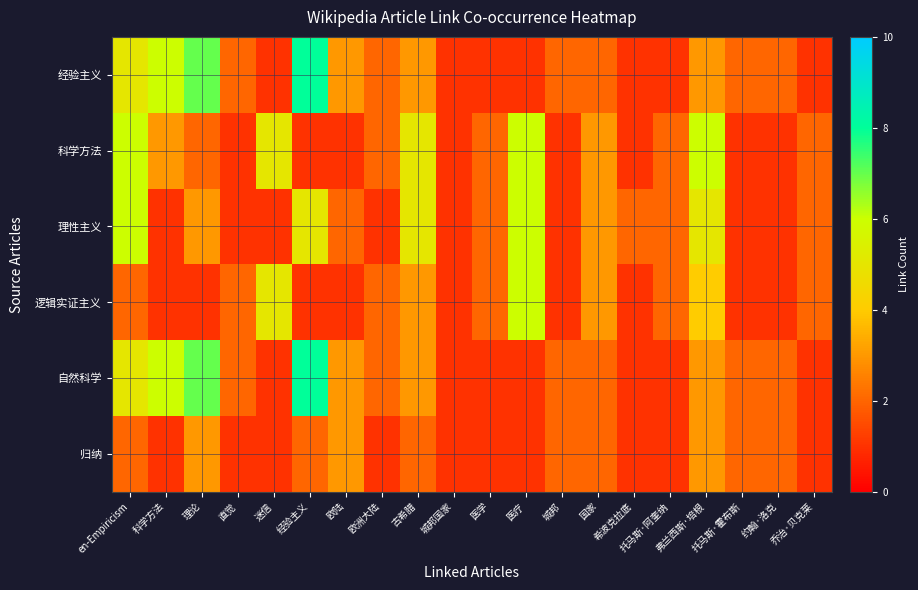

Between 托马斯·霍布斯 and 古希腊, which is larger?

古希腊